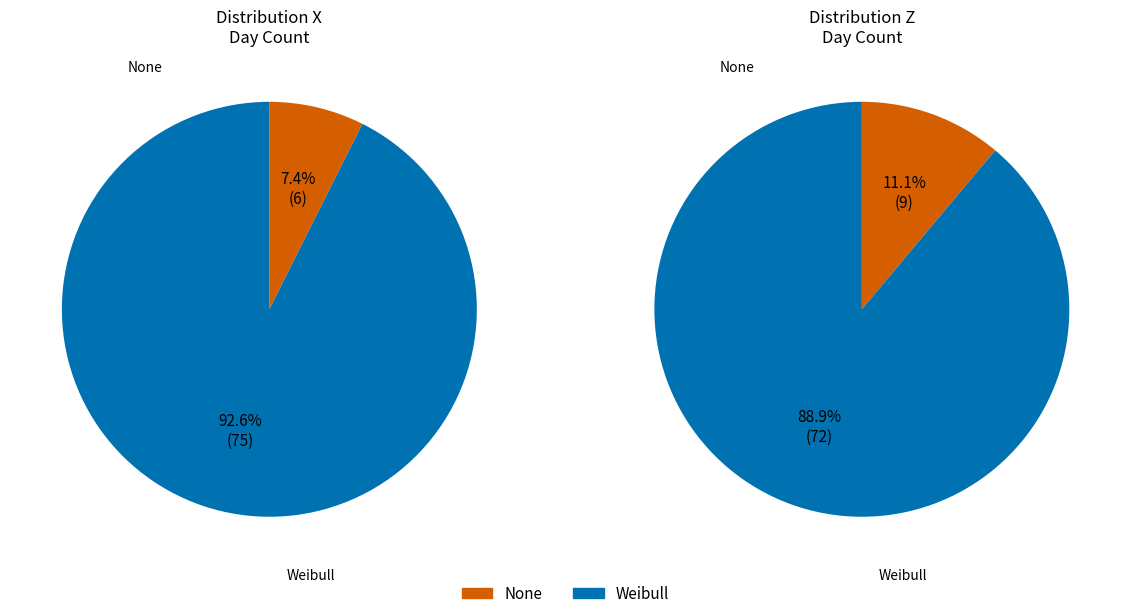

Is it true that None is 13% of the pie?

False